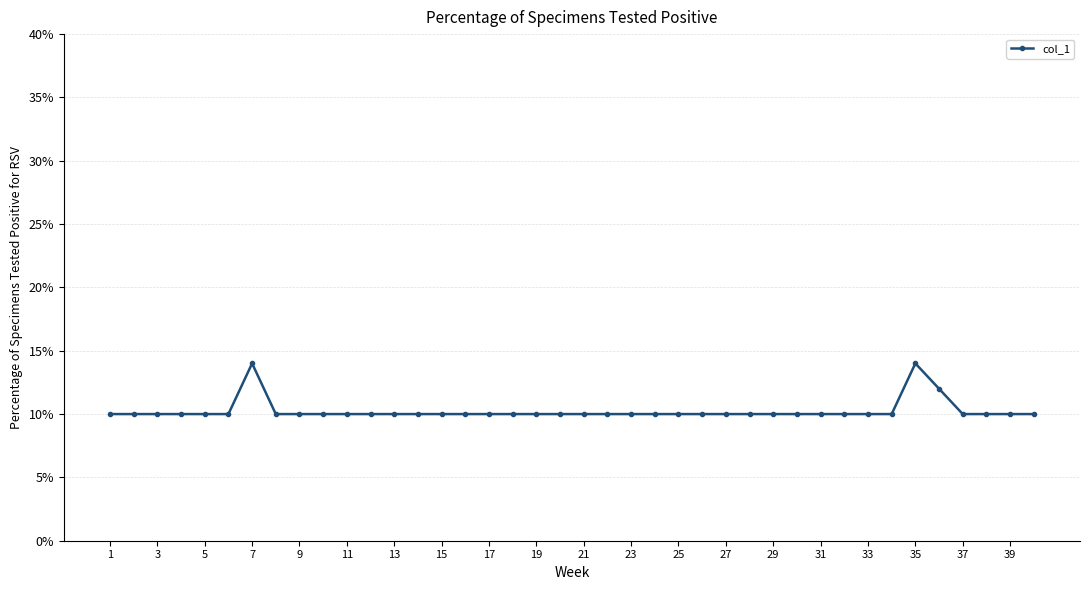

What is the minimum value shown in the chart?

10